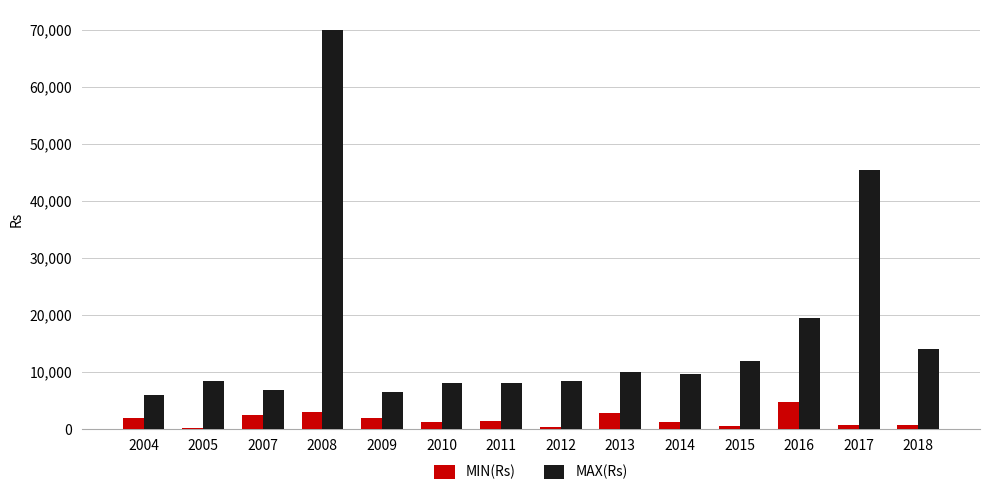

What is the maximum value for MIN(Rs)?

4800